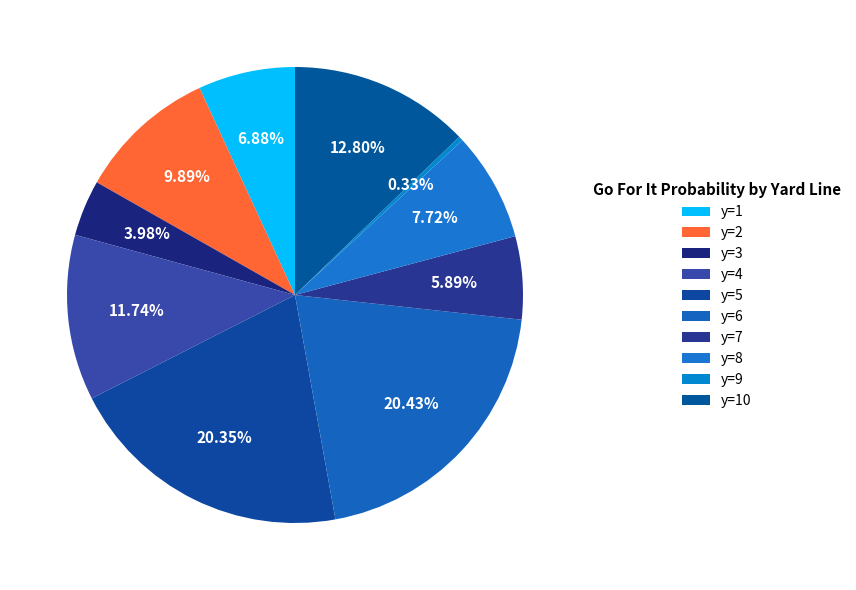

Count the number of slices in the pie.

10